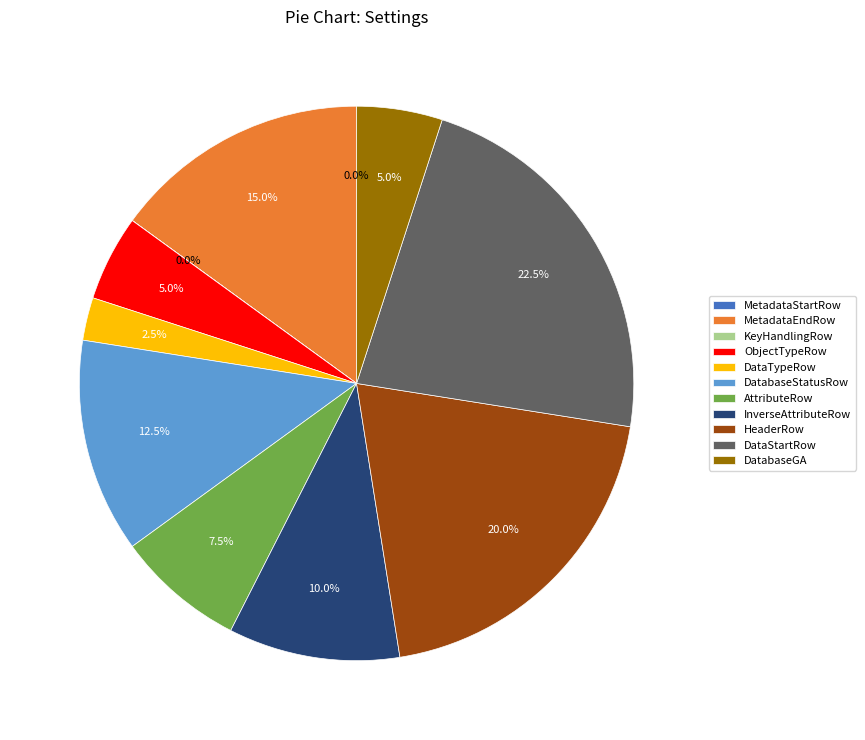

True or false: DataTypeRow accounts for 17% of the total.

False